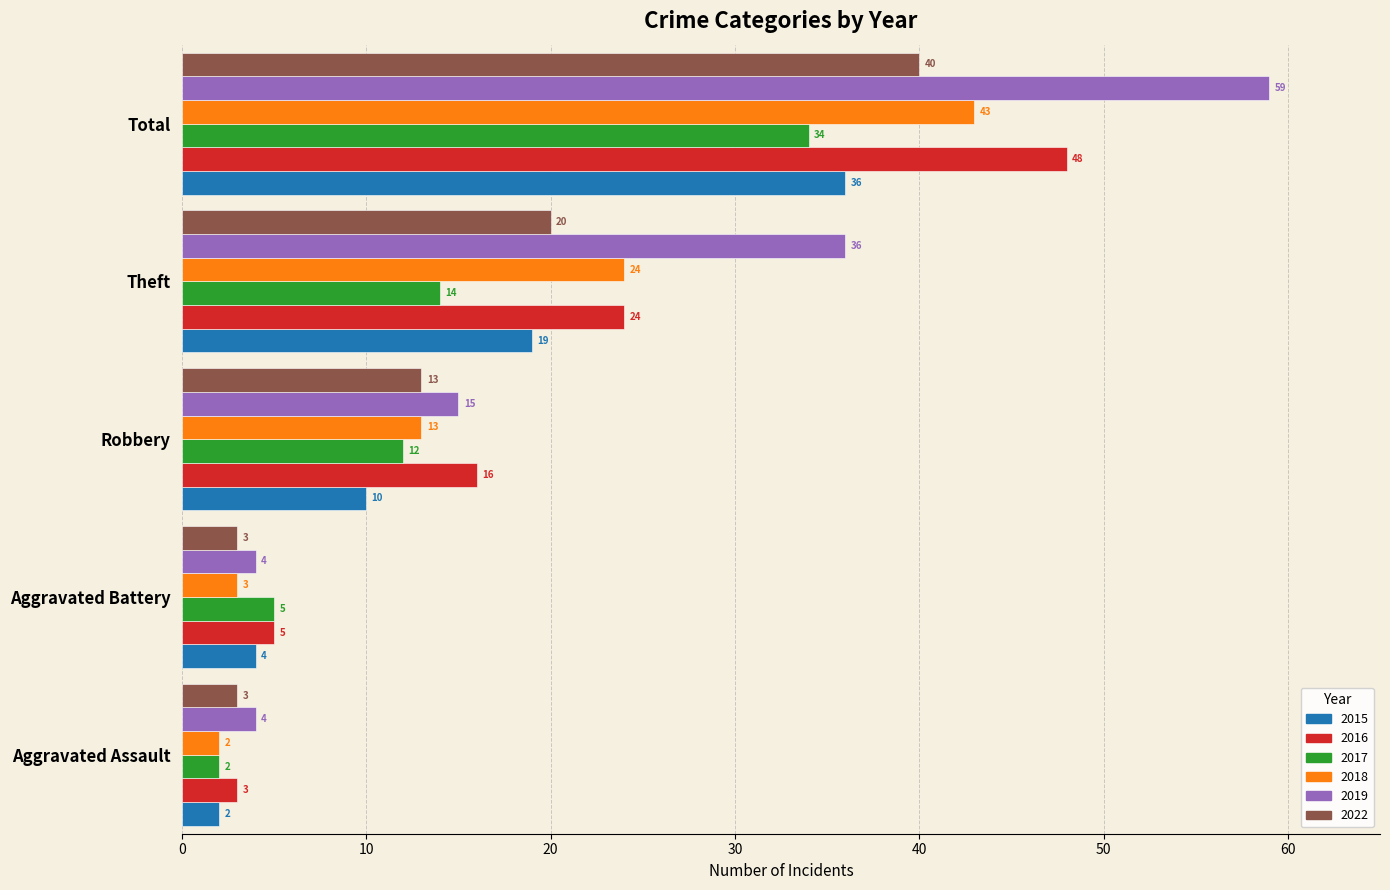

What is the average value of the 2017 series?

13